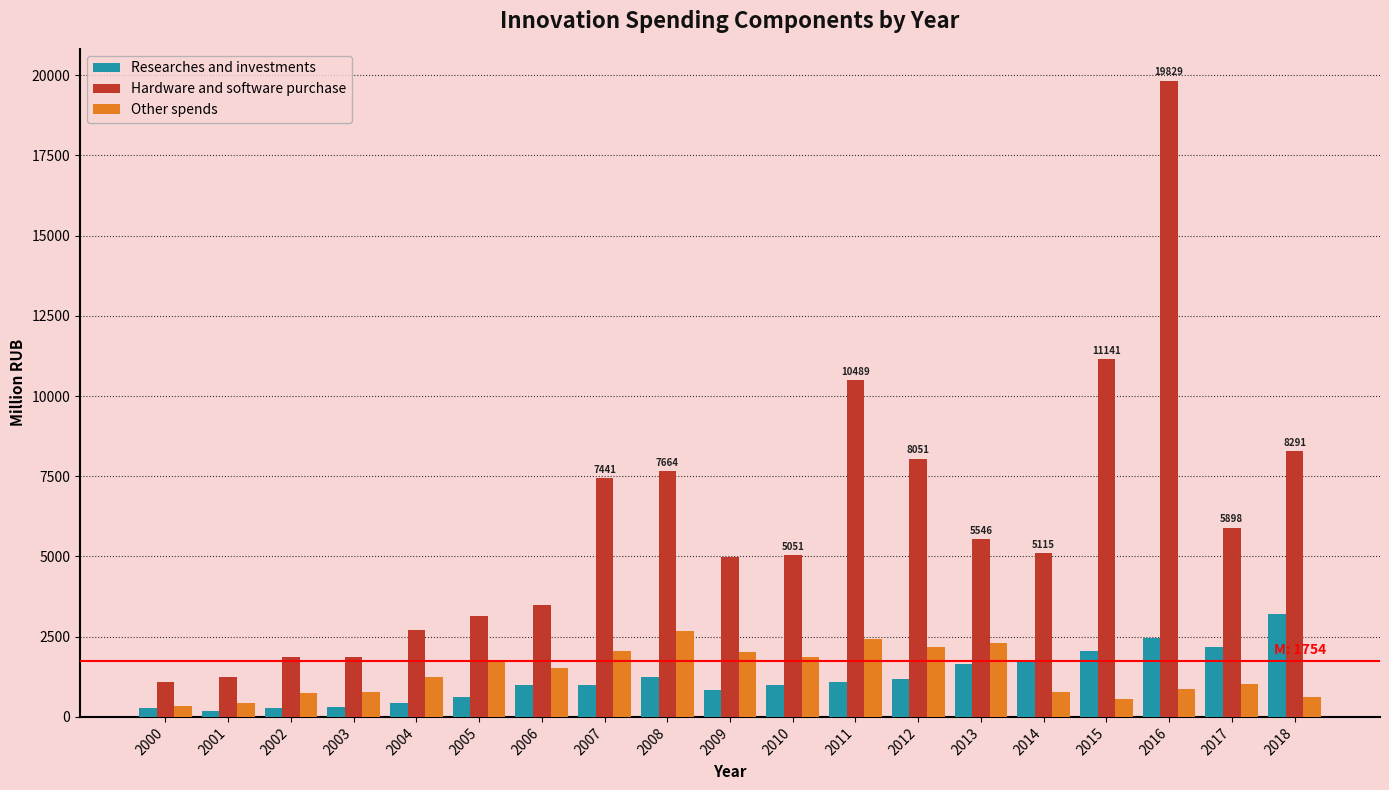

Is it true that Other spends equals 2440.2 at 2011?

True